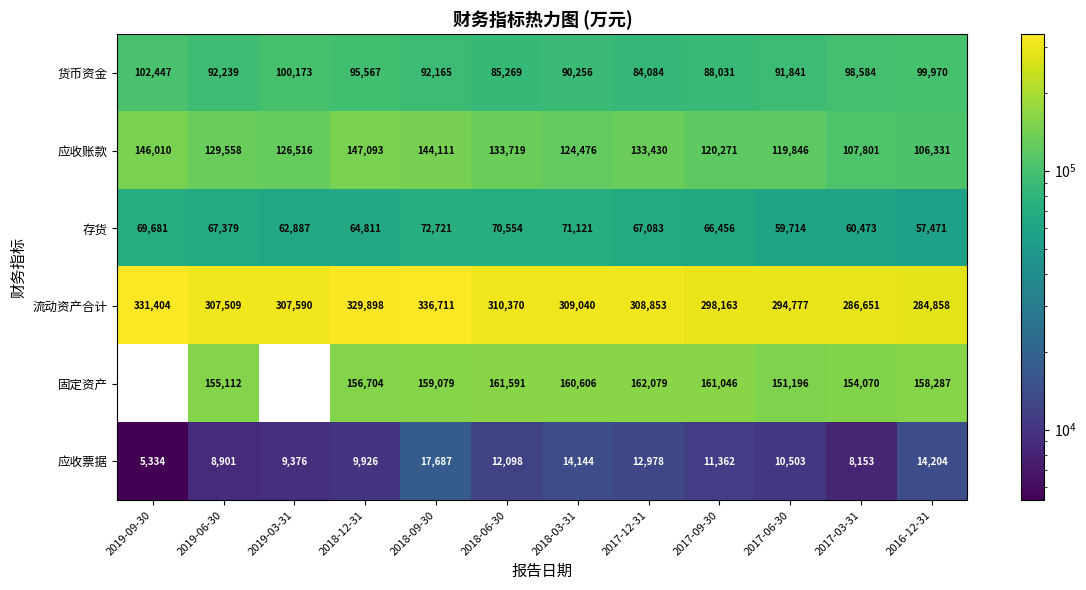

Where is 存货 nearest to the value 65096?

2018-12-31